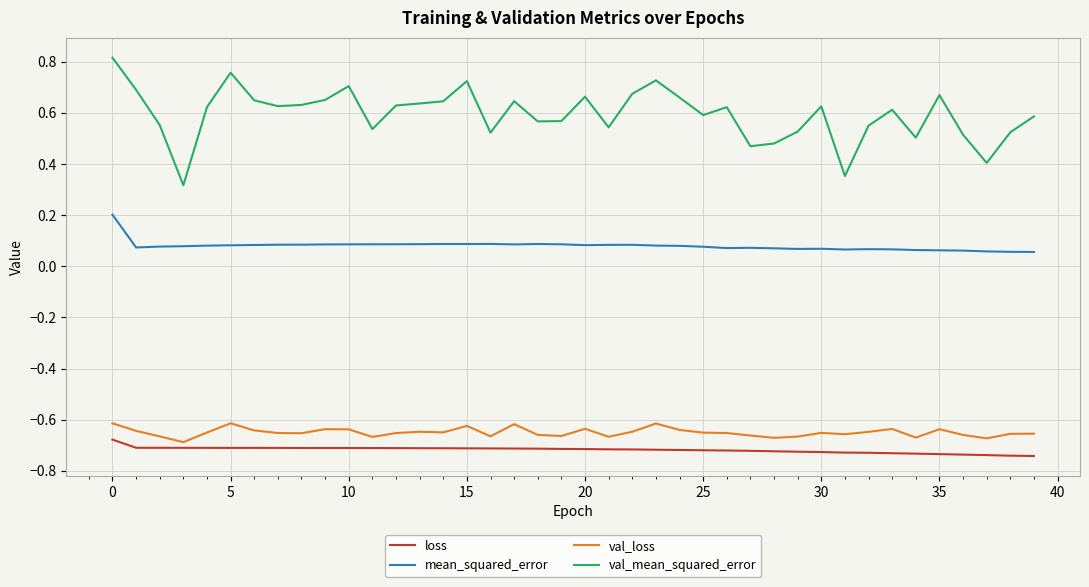

Which series has the largest total across all categories?

val_mean_squared_error